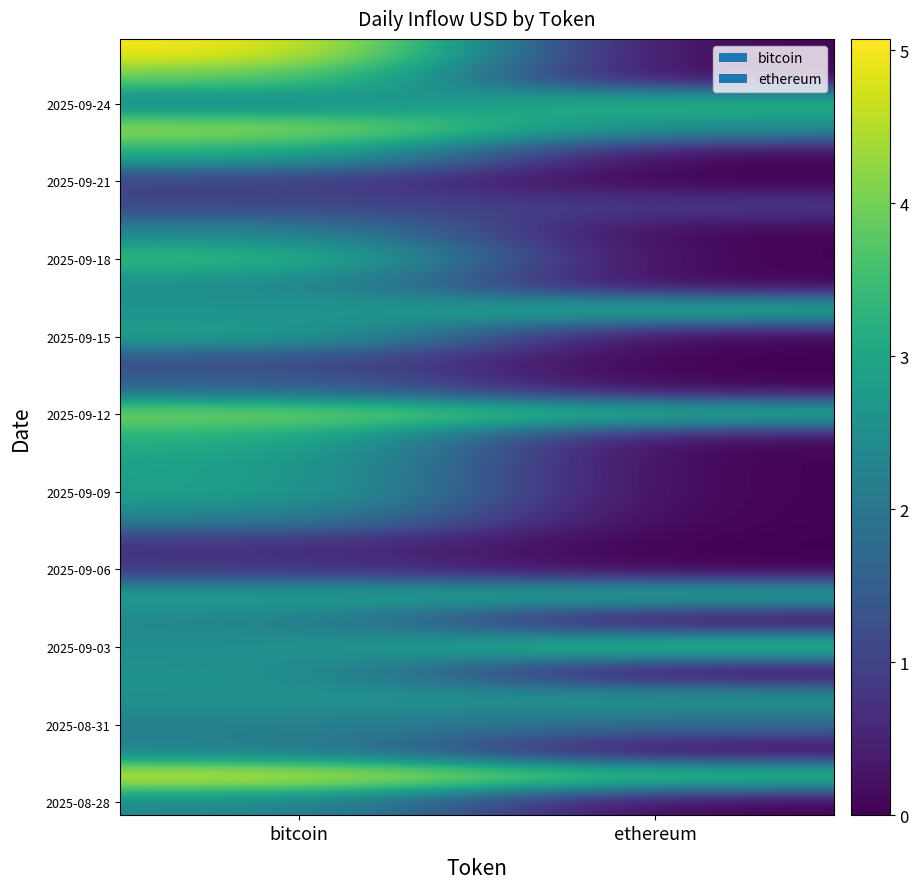

At which category is the sum across all series the highest?

bitcoin